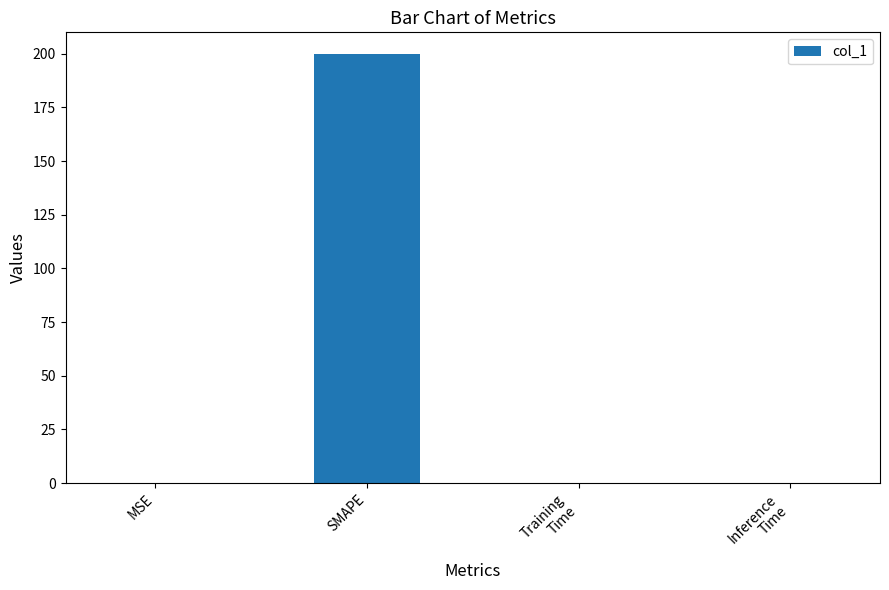

True or false: the data shows 200.0 at SMAPE.

True